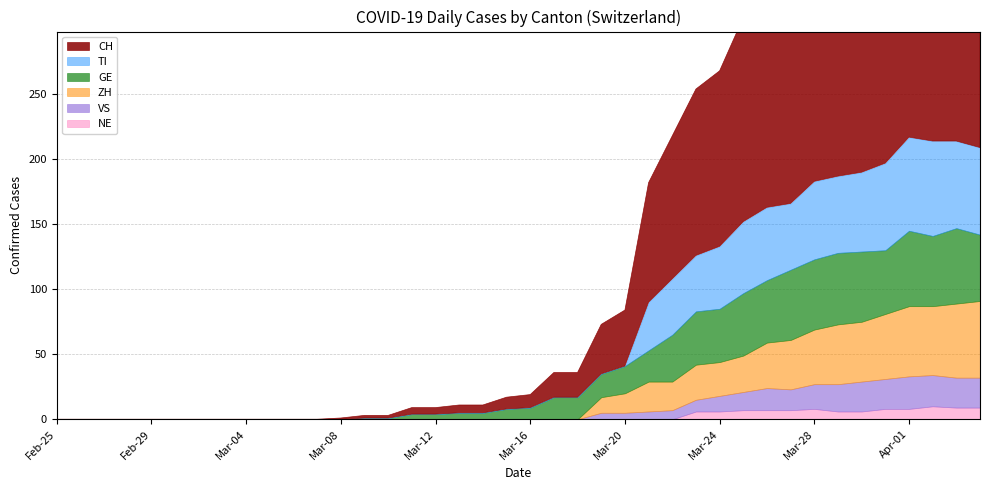

What are all the series names shown in the legend?

CH, GE, VS, ZH, TI, NE